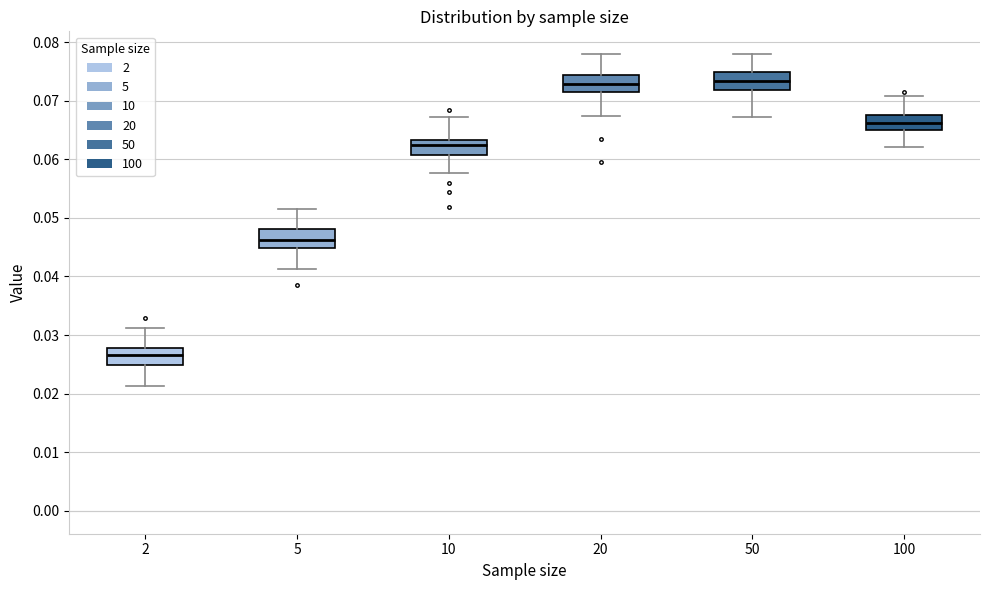

Where does the upper whisker of the box at x = 10 end on the y-axis? The values are not printed on the chart, so give them approximately, as read against the axis.

0.067